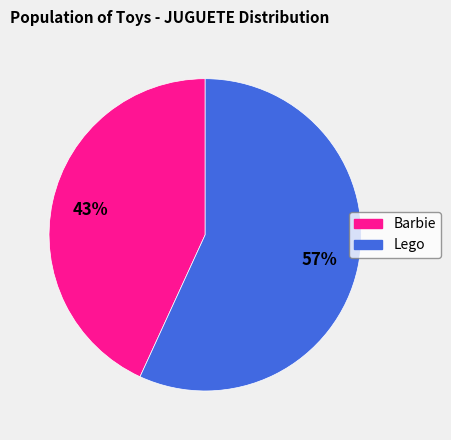

Do Lego and Barbie together represent more than half of the pie?

Yes